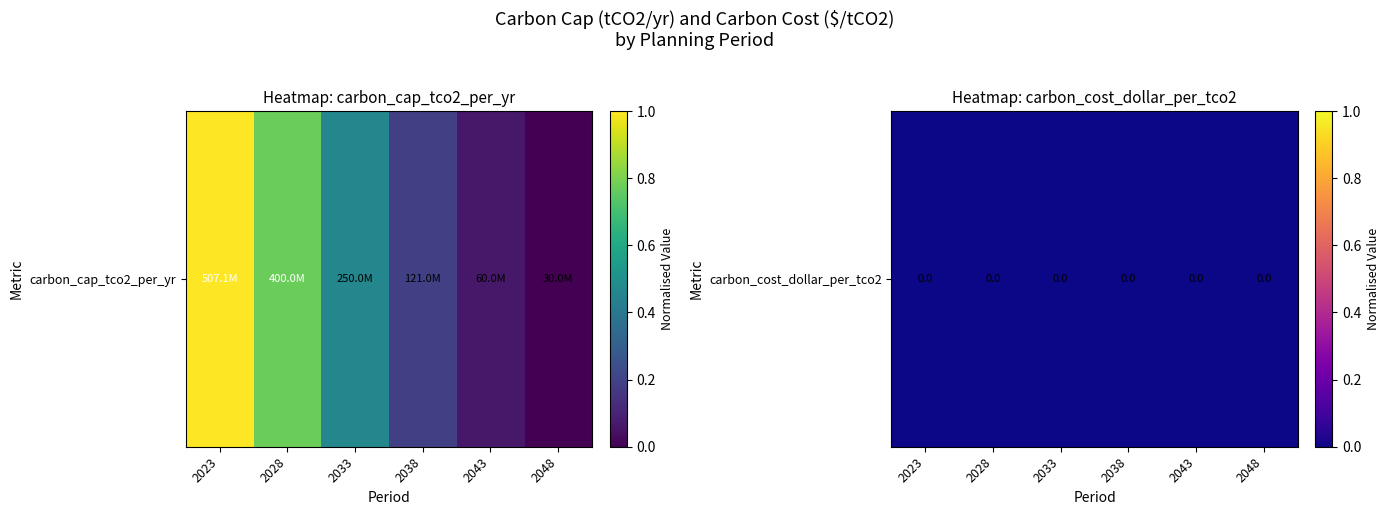

Count the number of values greater than 0.

5